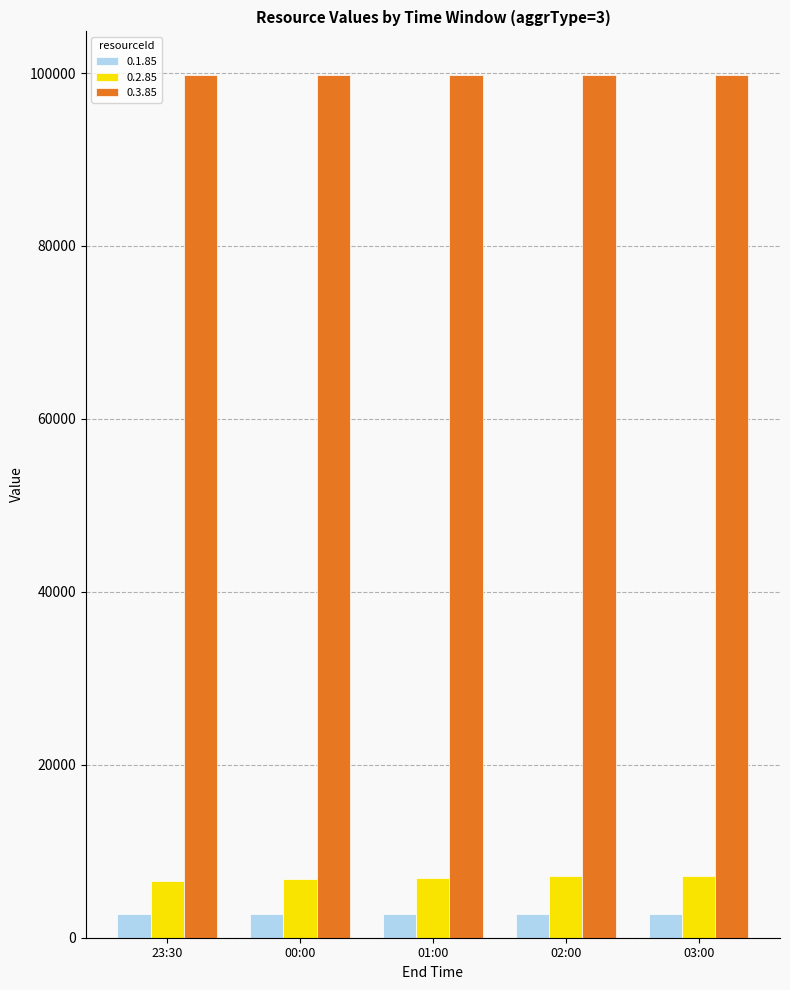

What are all the series names shown in the legend?

0.1.85, 0.2.85, 0.3.85